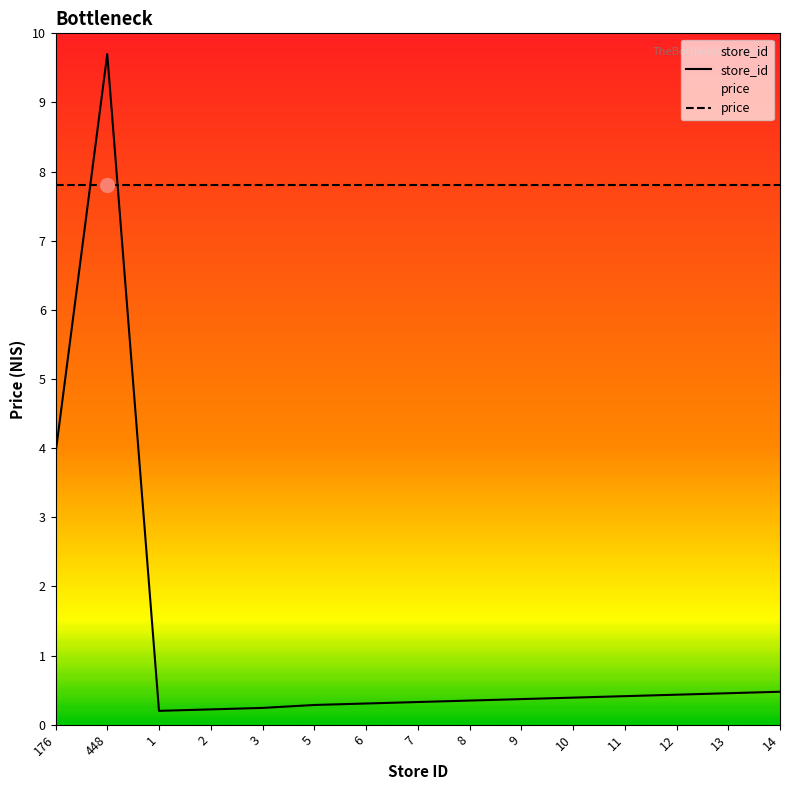

What is the difference between the store_id values at 1 and 14?

0.3